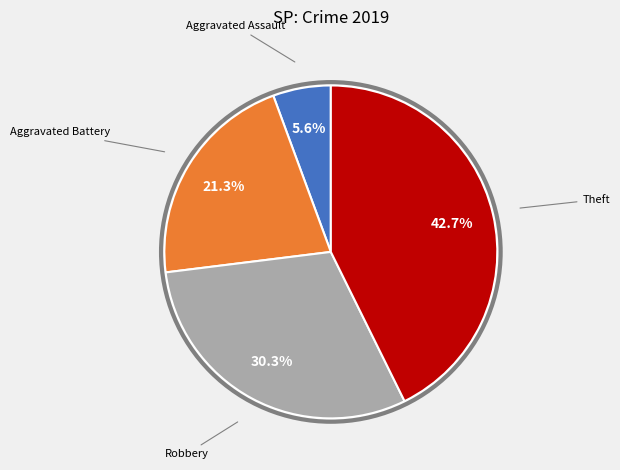

To the nearest percent, what is the average slice percentage?

25%